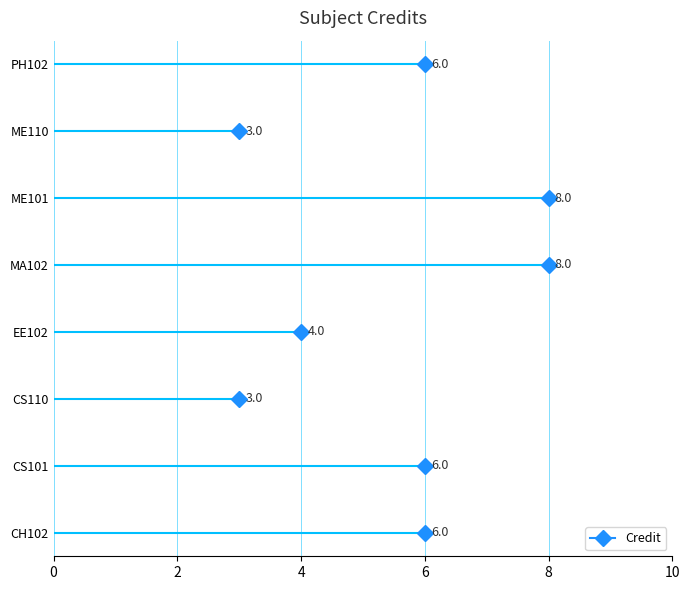

Reading left to right, list all the values displayed in this chart.

6	6	3	4	8	8	3	6